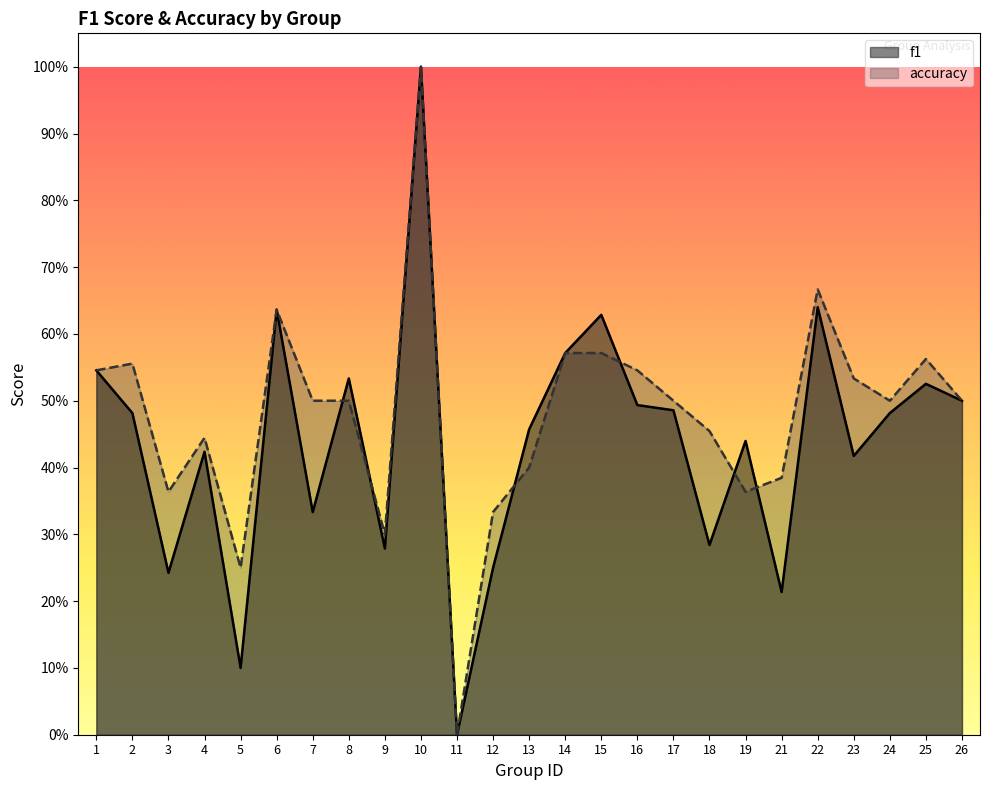

Is the value of f1 at 11 greater than the value of accuracy at 11?

No